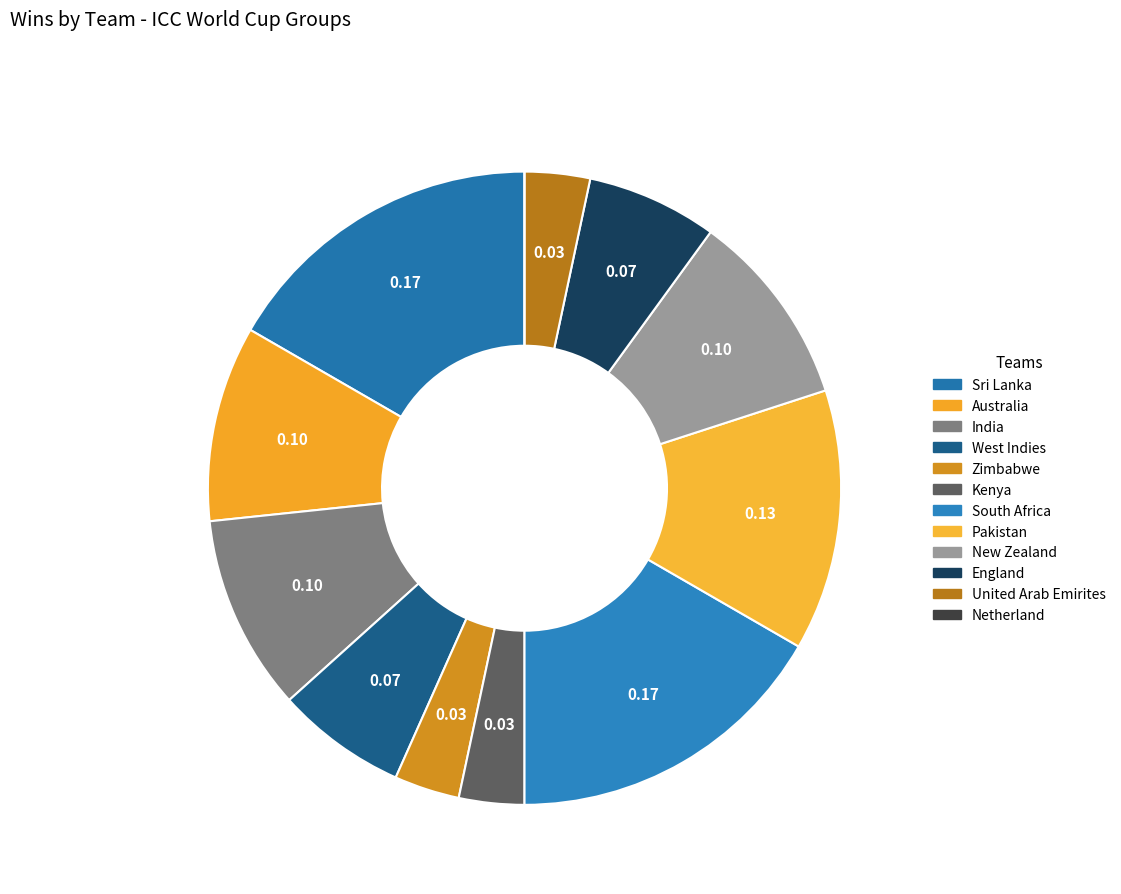

What is the largest slice in the pie chart?

Sri Lanka